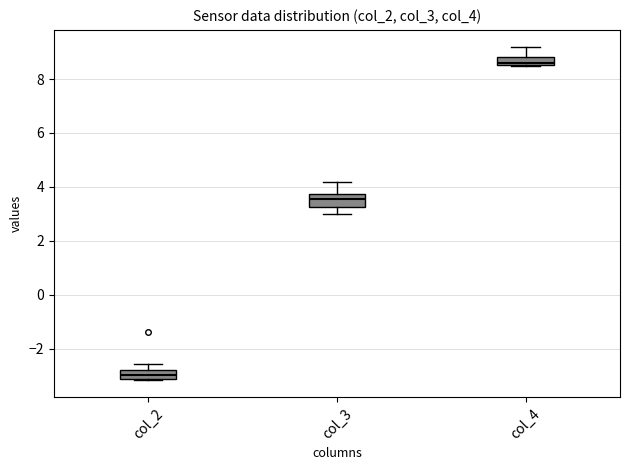

Which box has the lowest median line?

col_2